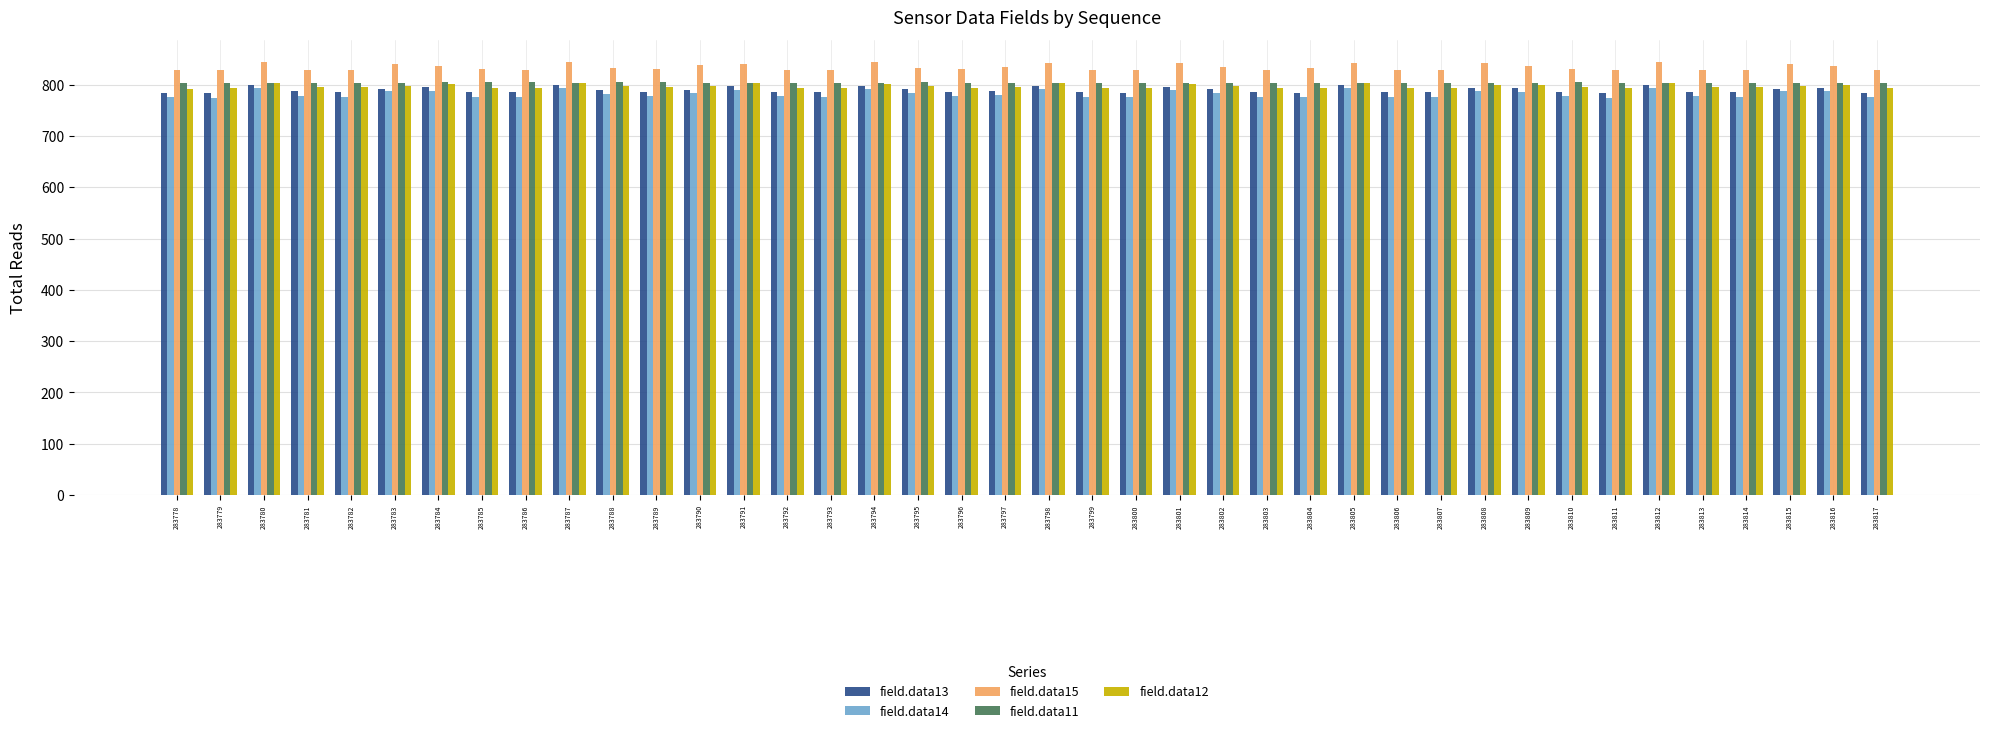

Are the bars horizontal?

No